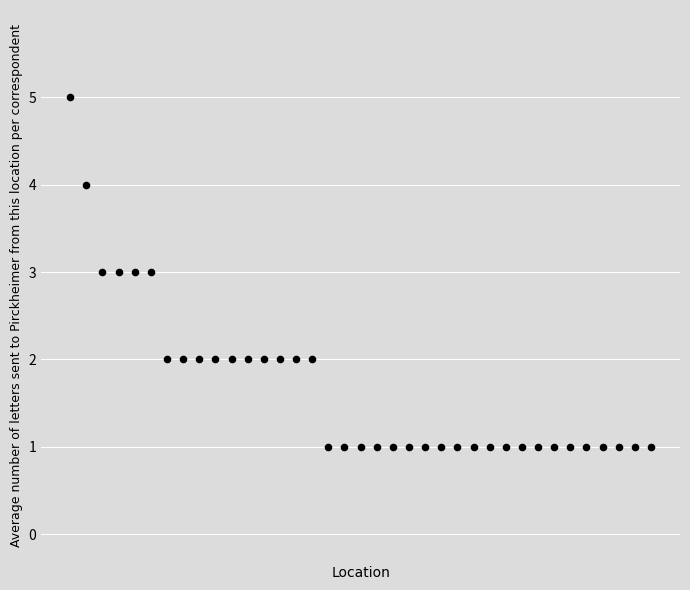

What is the range of Y values (max minus min)?

4